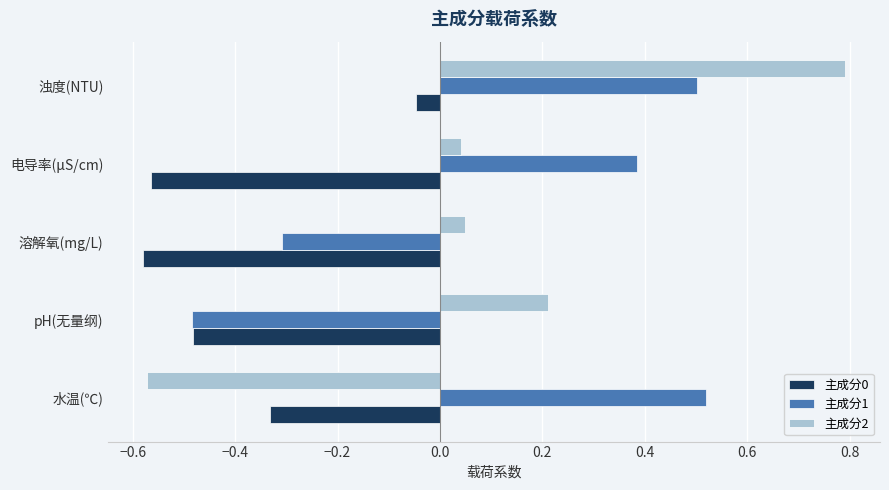

What is the spread (max minus min) of values at 浊度(NTU)?

0.8